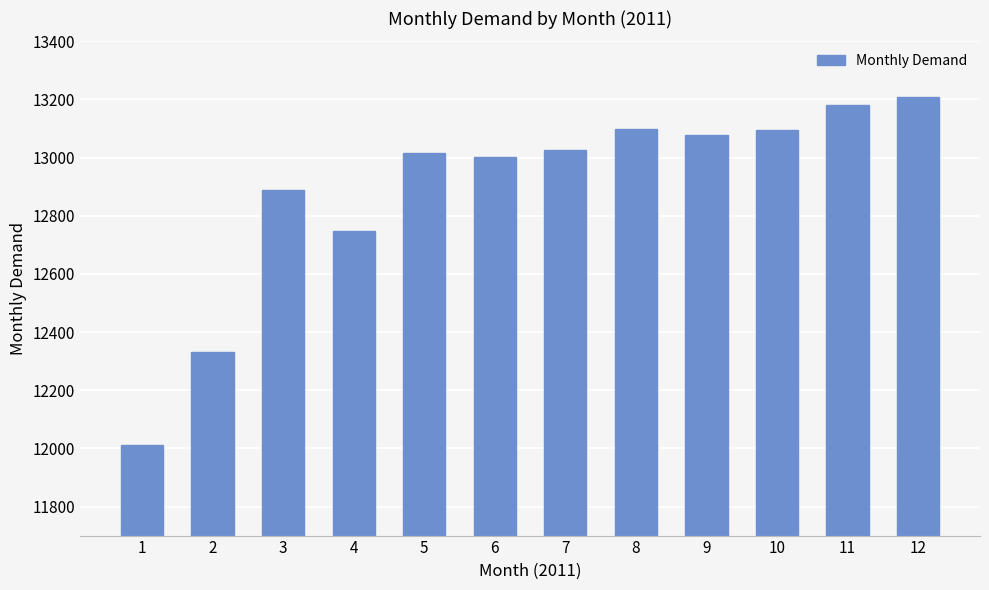

True or false: the data shows 6260 at 4.

False